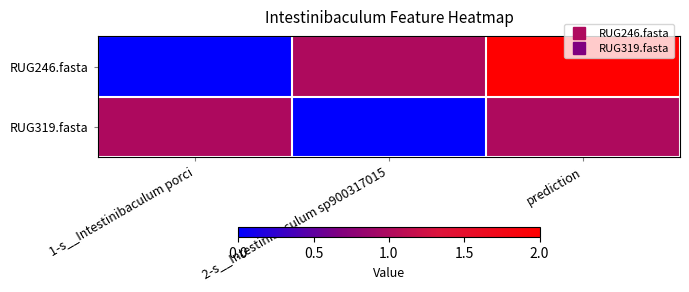

Between 1-s__Intestinibaculum porci and 2-s__Intestinibaculum sp900317015, which is larger?

2-s__Intestinibaculum sp900317015